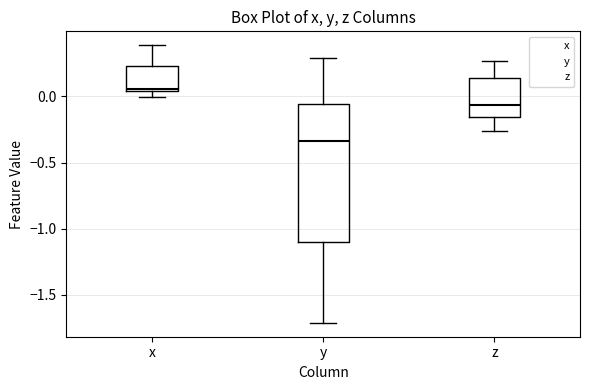

Which box has the highest median line?

x